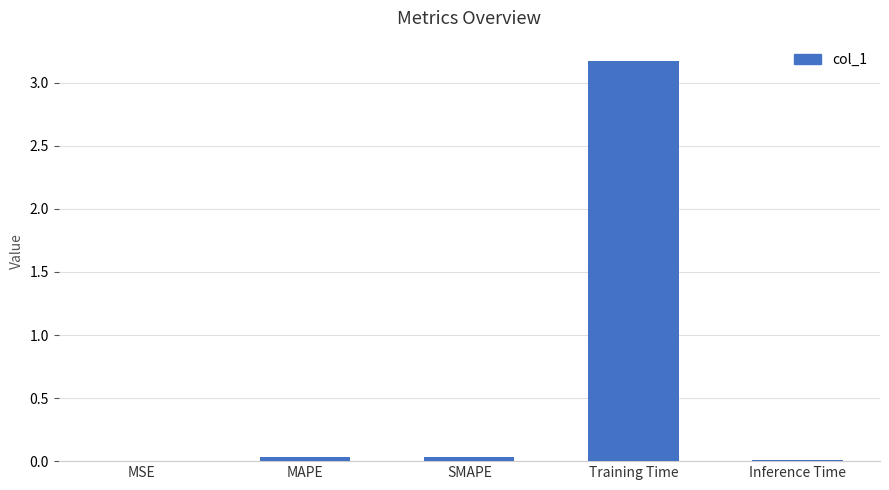

What is the sum of all values?

3.3